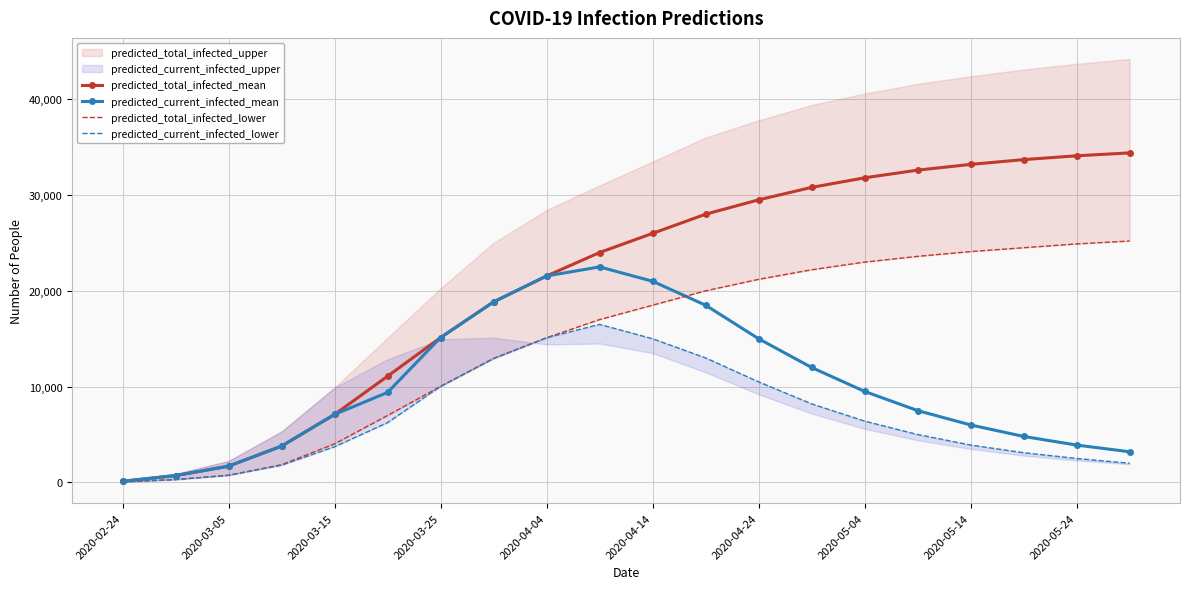

At which label does predicted_total_infected_lower reach its peak?

19